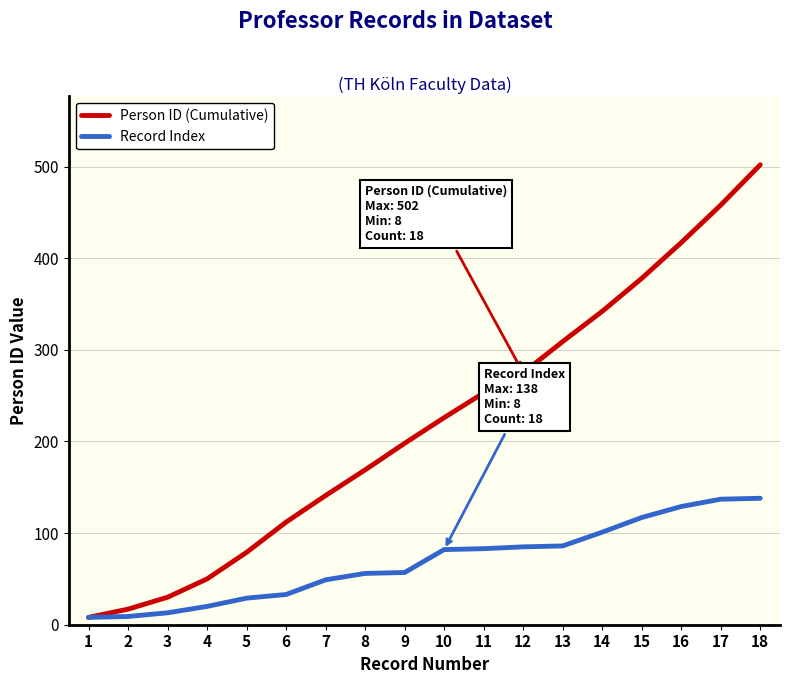

How many values in the Person ID (Cumulative) series are below 226?

9